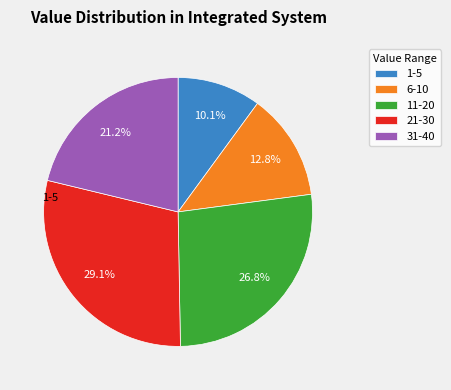

What is the smallest slice in the pie chart?

1-5